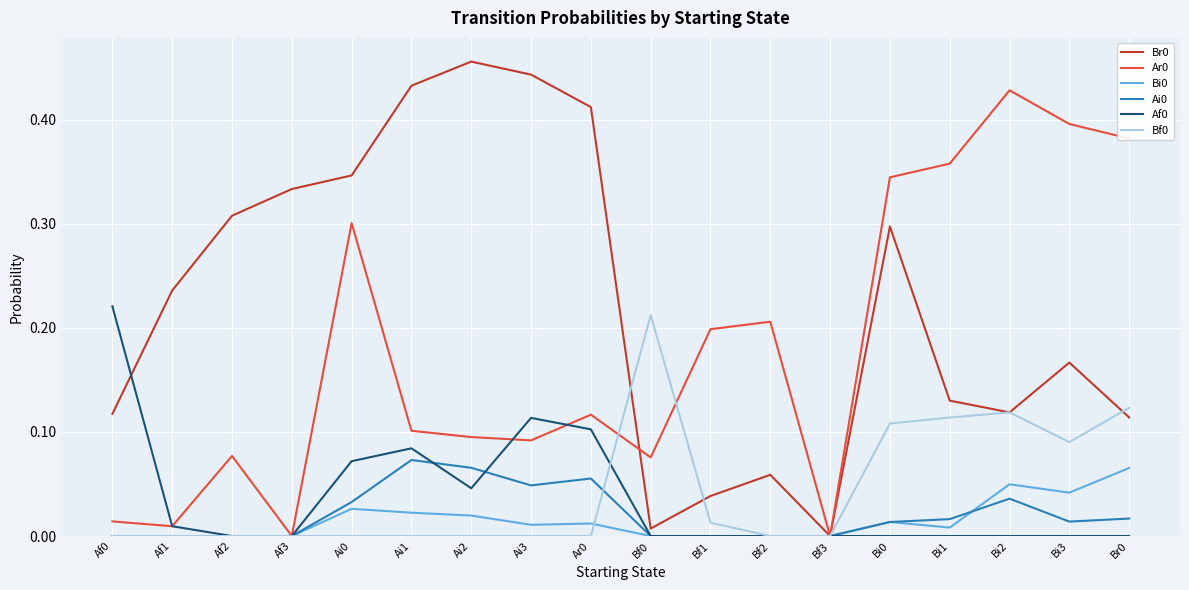

What is the sum of all Br0 values?

4.0